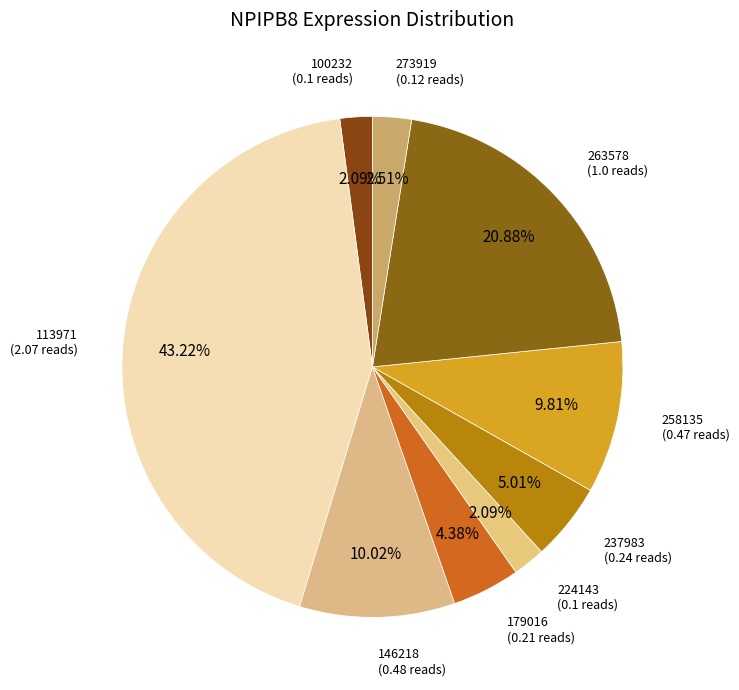

Is there a majority slice in this chart?

No